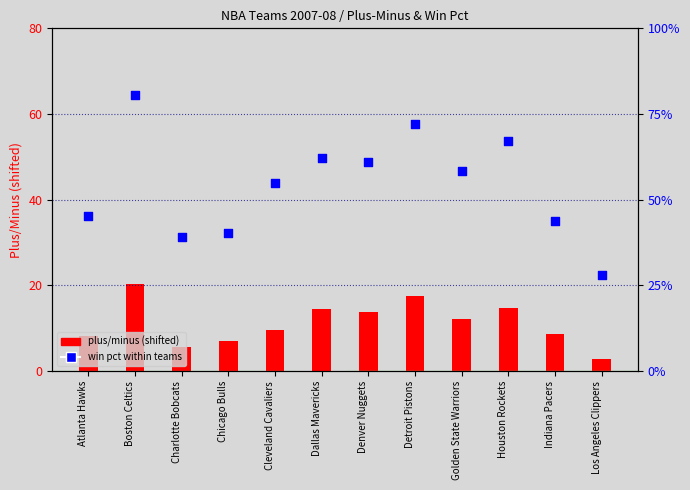

Is the value of plus/minus (shifted) at Houston Rockets greater than the value of win pct (%) at Atlanta Hawks?

No